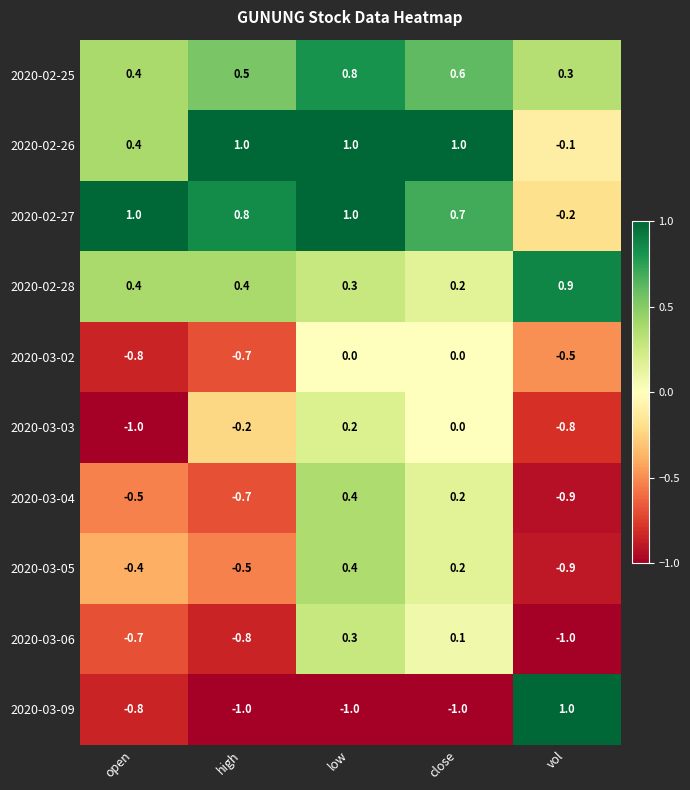

List the labels in order of 2020-02-25 value, smallest first.

vol, open, high, close, low